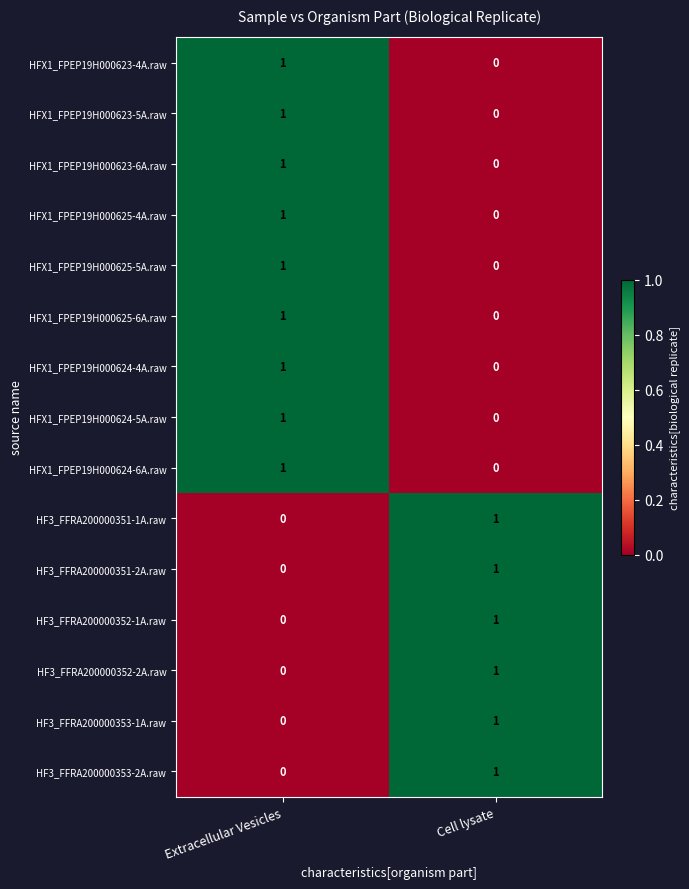

Which category has the lowest value in the HFX1_FPEP19H000624-6A.raw series?

Cell lysate